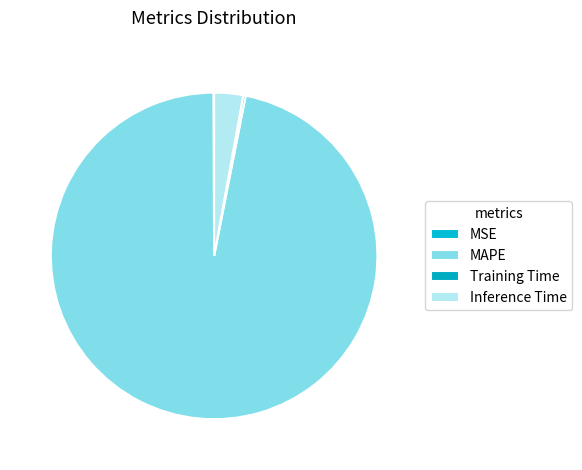

Which slice represents more than half of the pie?

MAPE